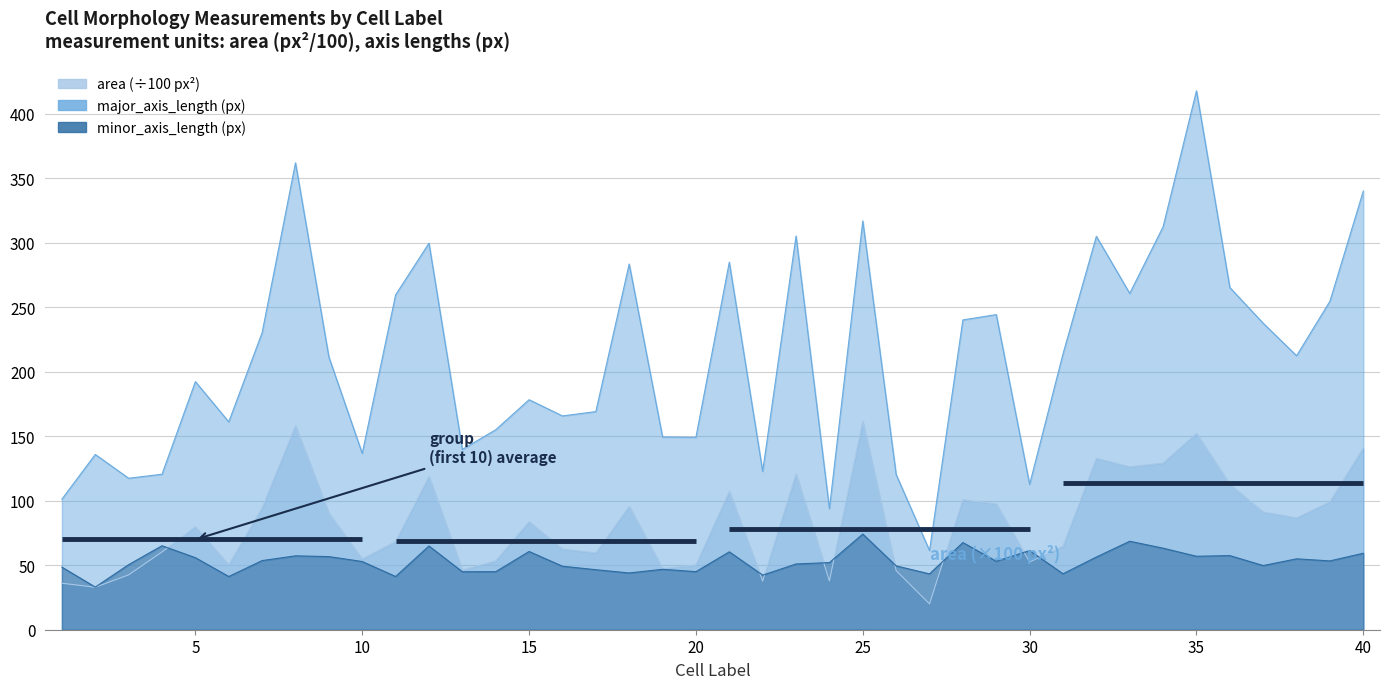

True or false: minor_axis_length has a value of 52.9 at 10.

True